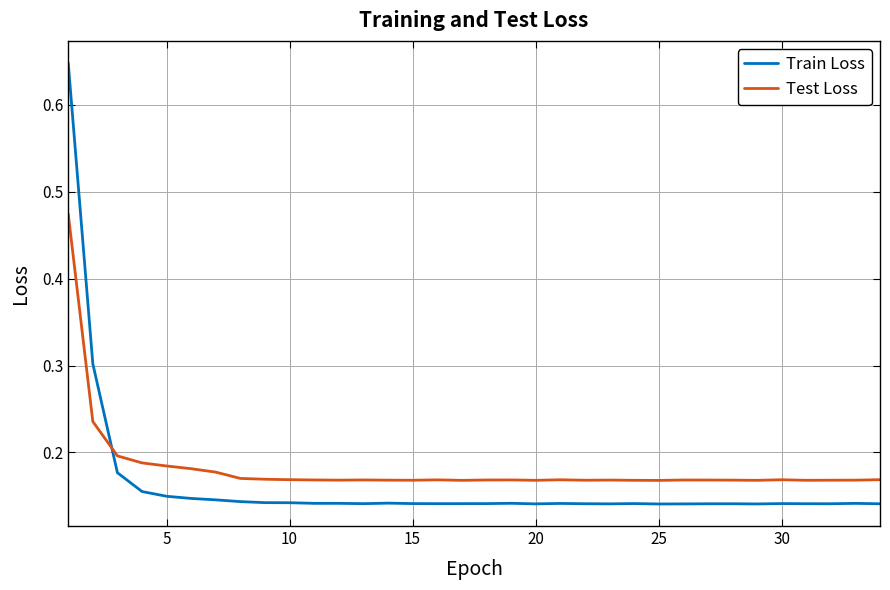

Which series has the largest range (max minus min)?

Train Loss